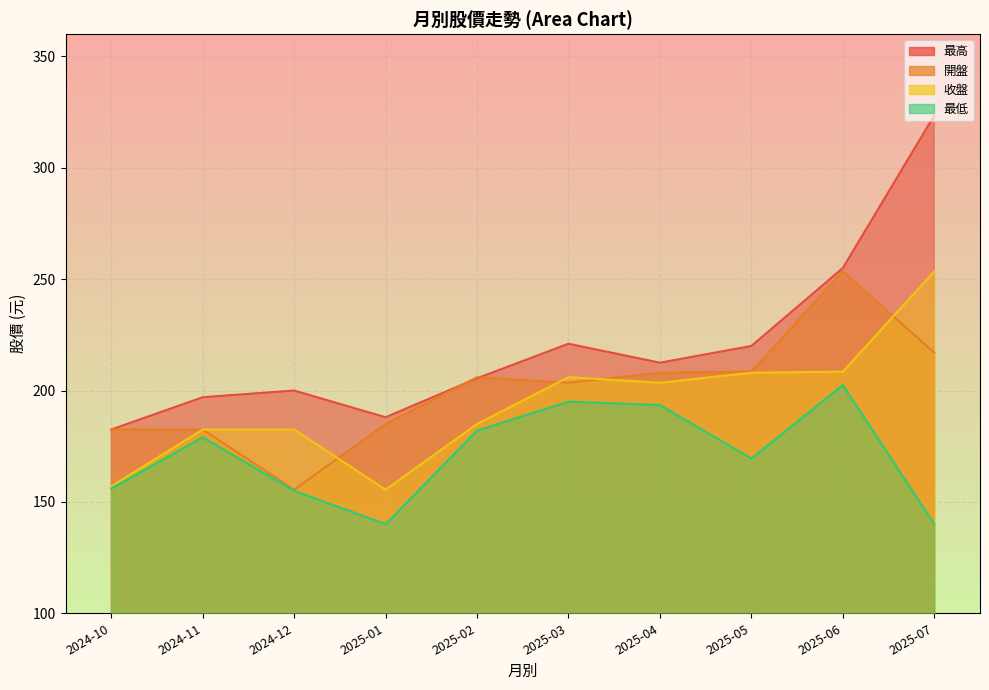

At which label does 最低 first exceed 179?

2025-02